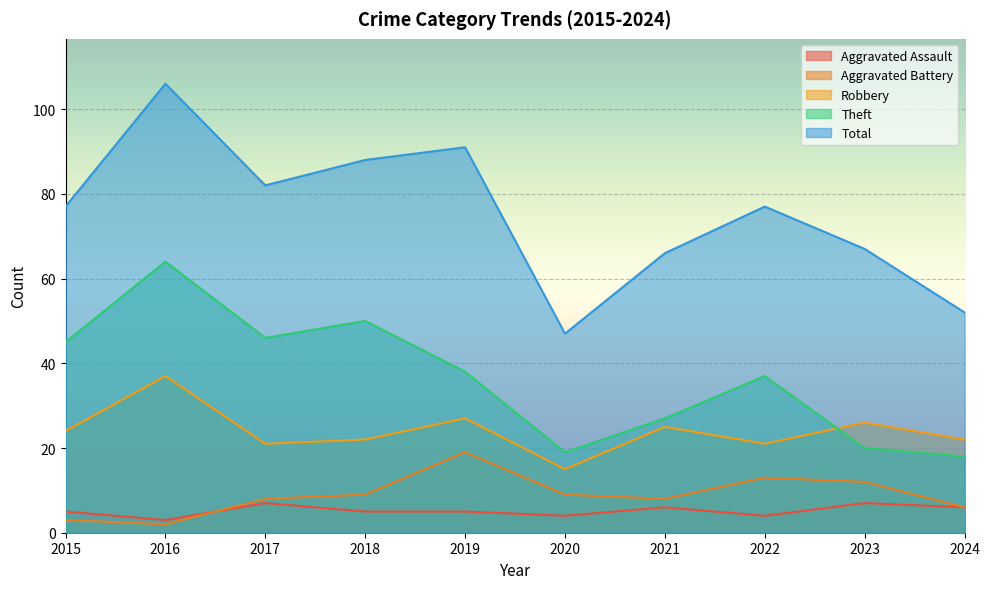

Does the chart display data point markers on the line(s)?

No